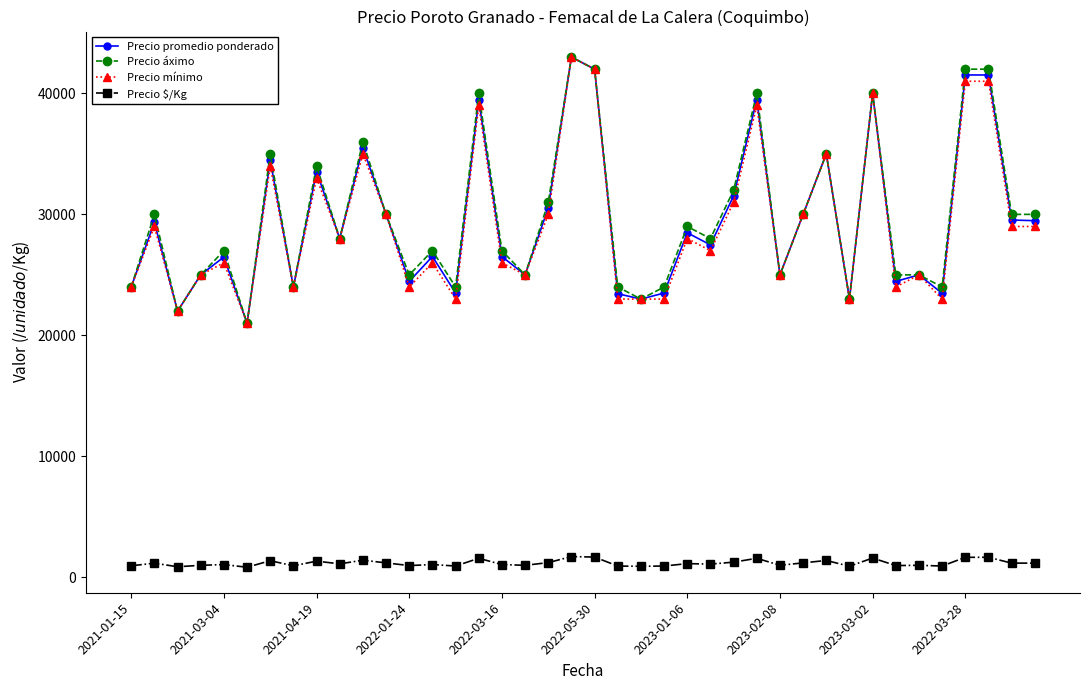

What is the maximum value for Precio $/Kg?

1720